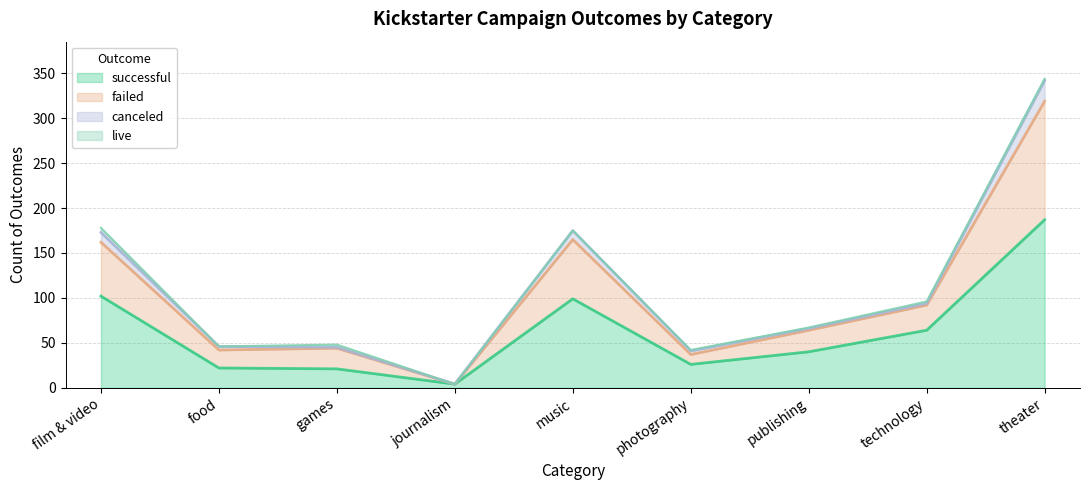

True or false: failed has a value of 65 at photography.

False